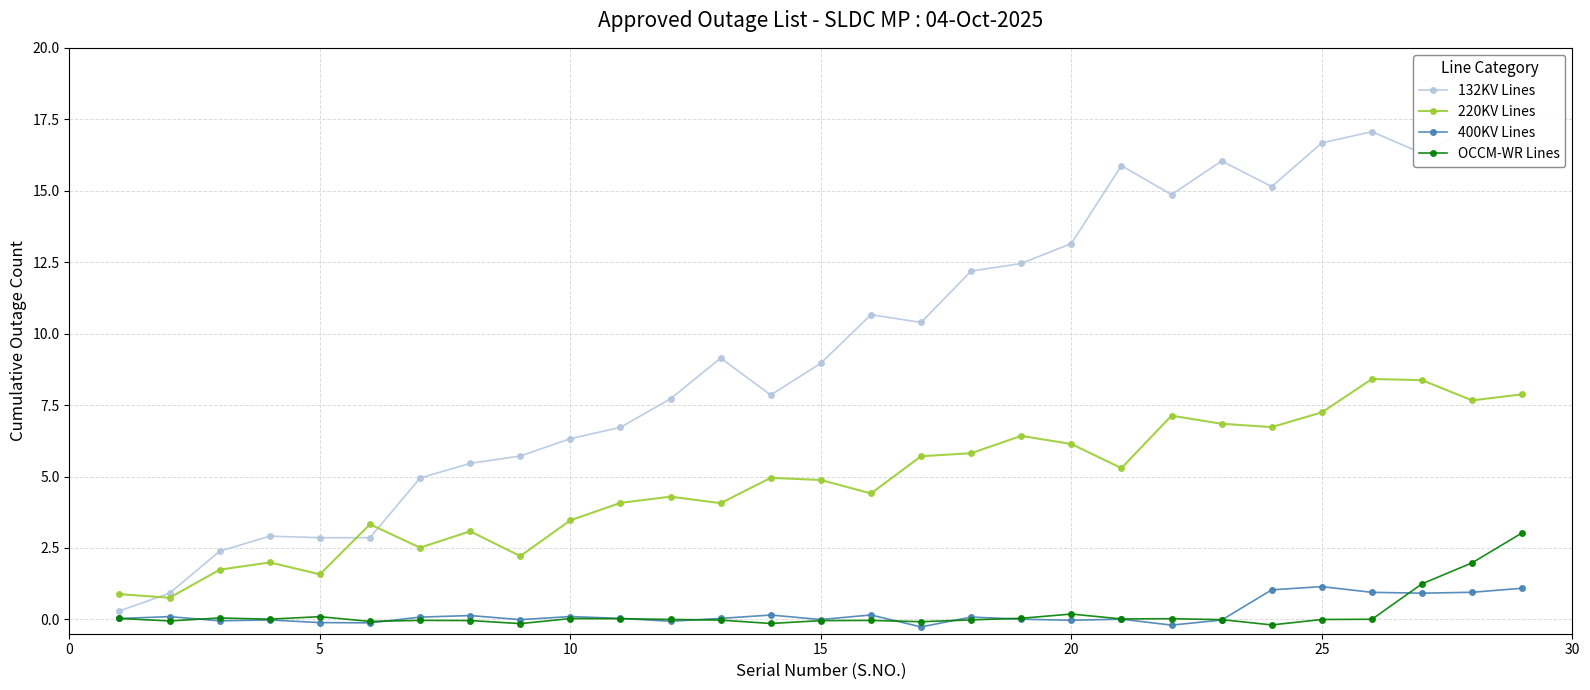

What is the approximate value of OCCM-WR Lines at 20?

0.2